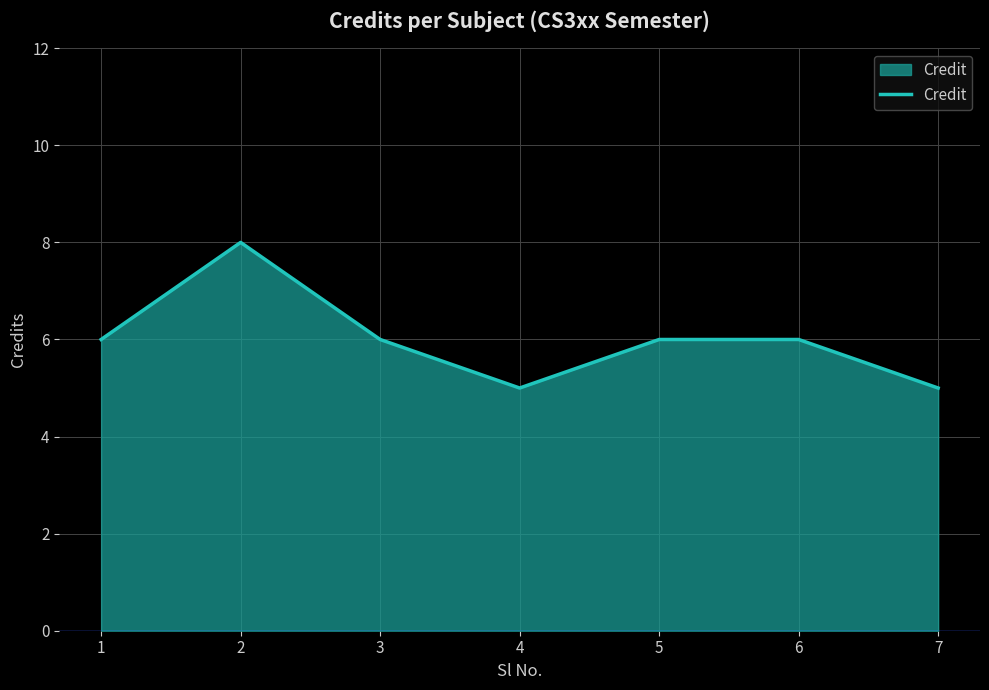

At which category does the data reach its first local peak?

2